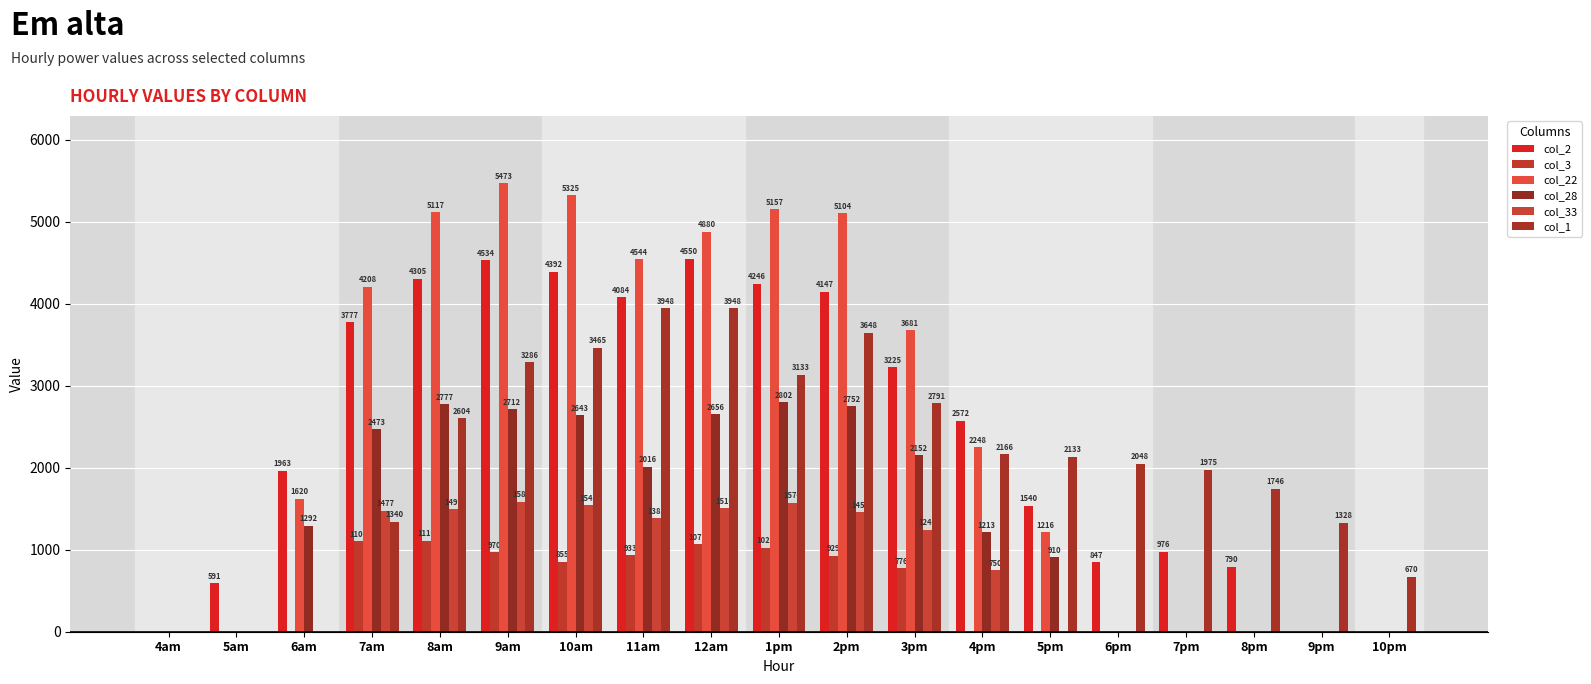

What is the maximum value shown in the chart?

5472.5